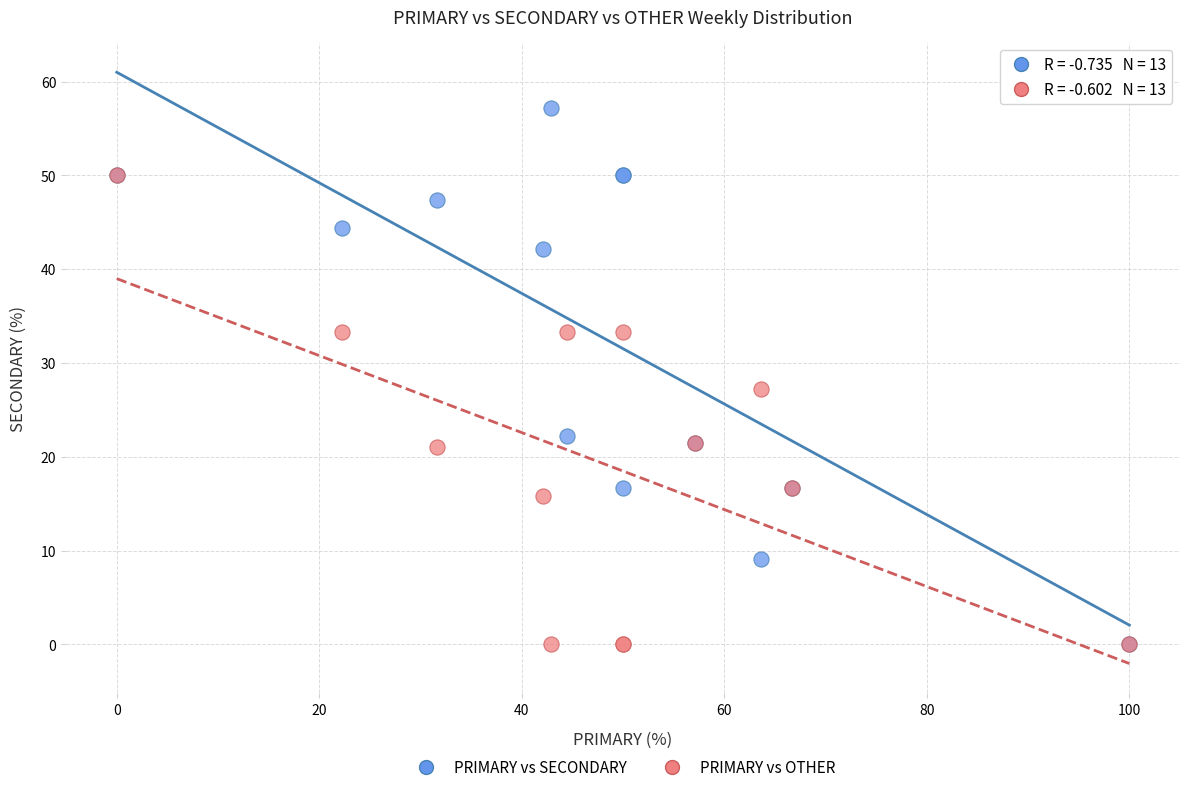

In the PRIMARY vs SECONDARY series, what Y value is closest to 28?

22.2